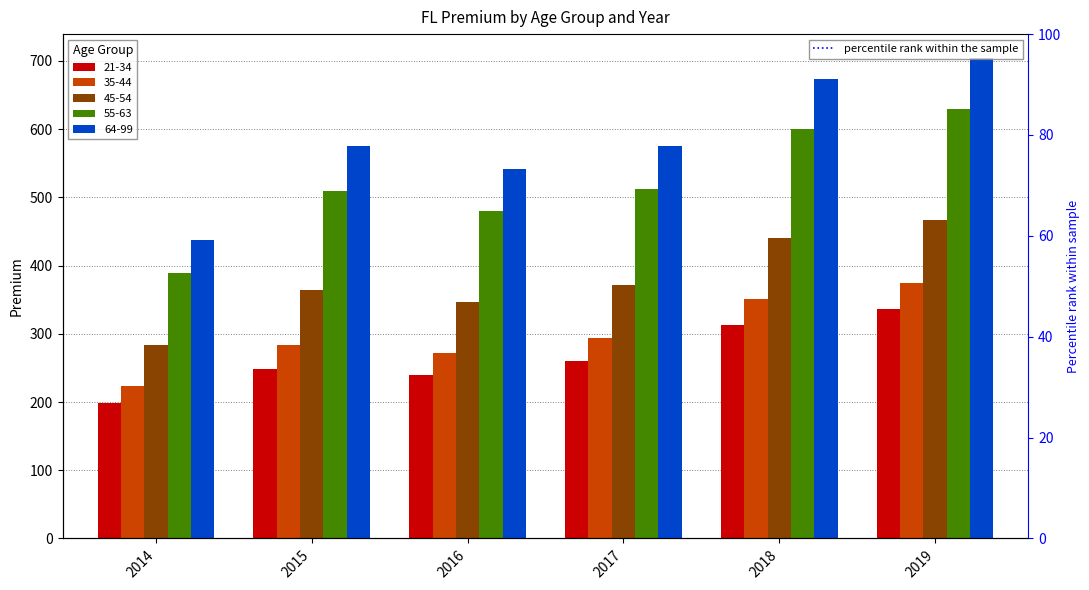

Which series has the largest total across all categories?

64-99